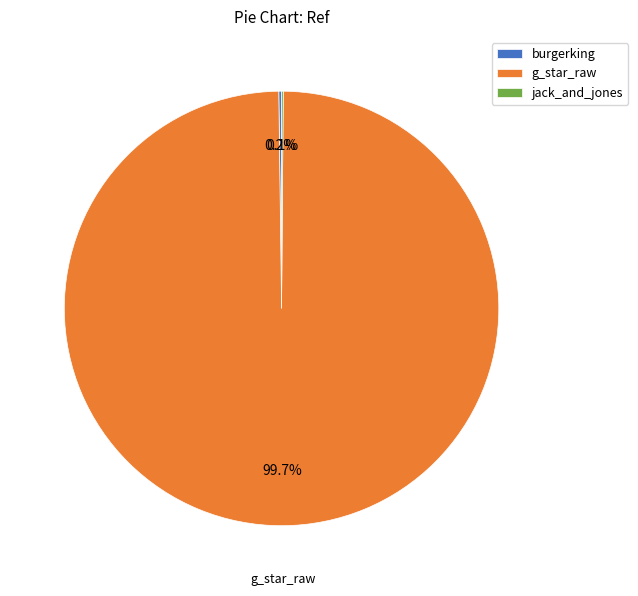

Is it true that g_star_raw is 100% of the pie?

True